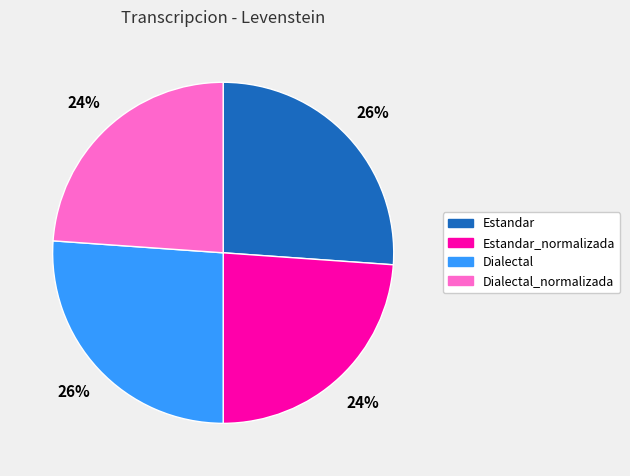

Is the sum of Dialectal and Estandar greater than half?

Yes